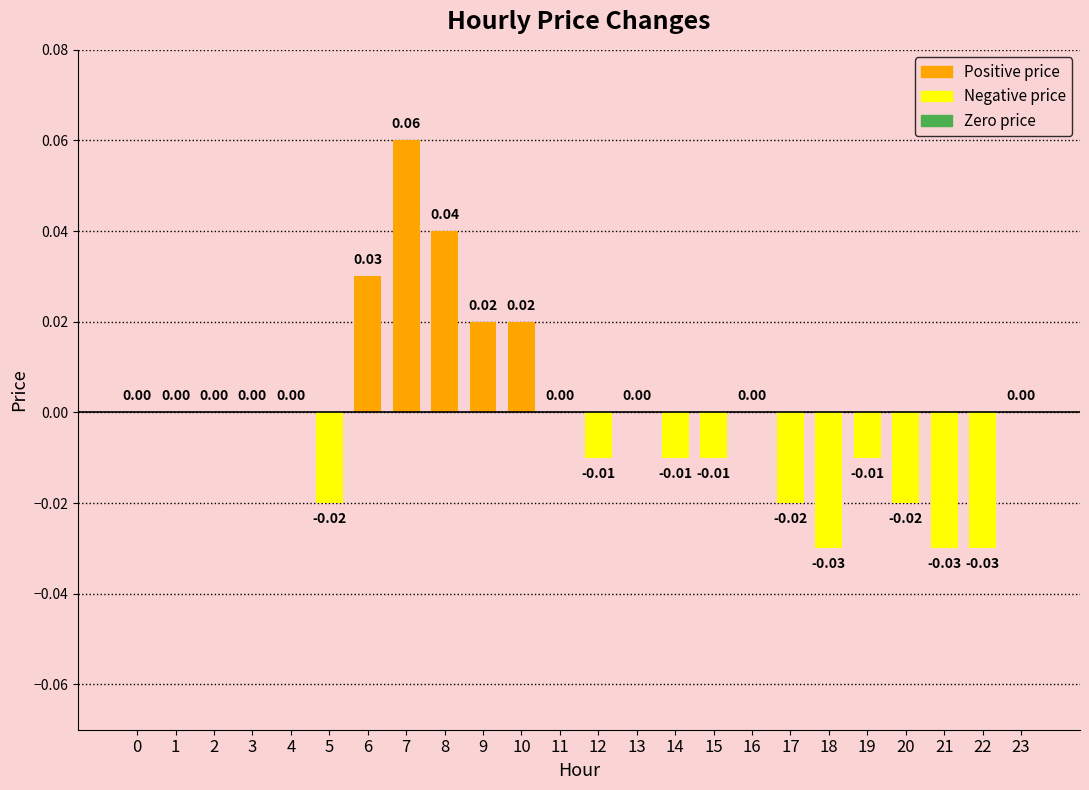

Which has a higher value, 20 or 21?

20